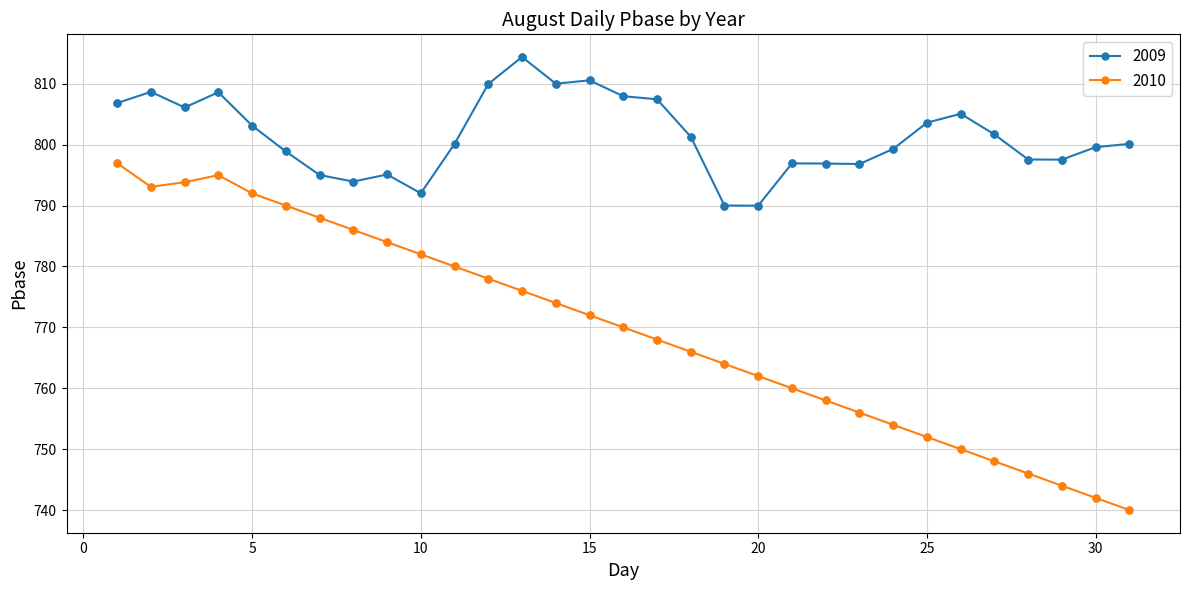

Which series has the widest spread of values?

2010